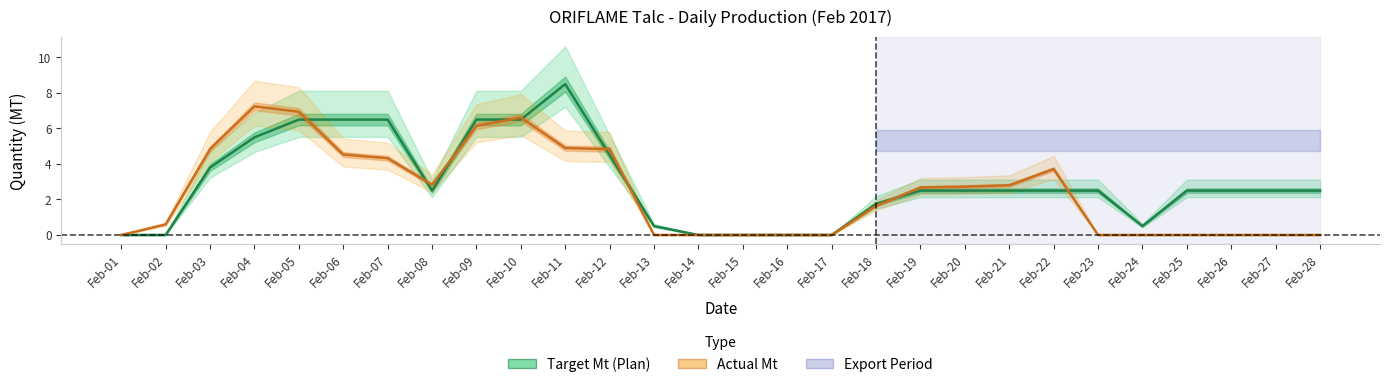

Does the chart have visible grid lines?

No